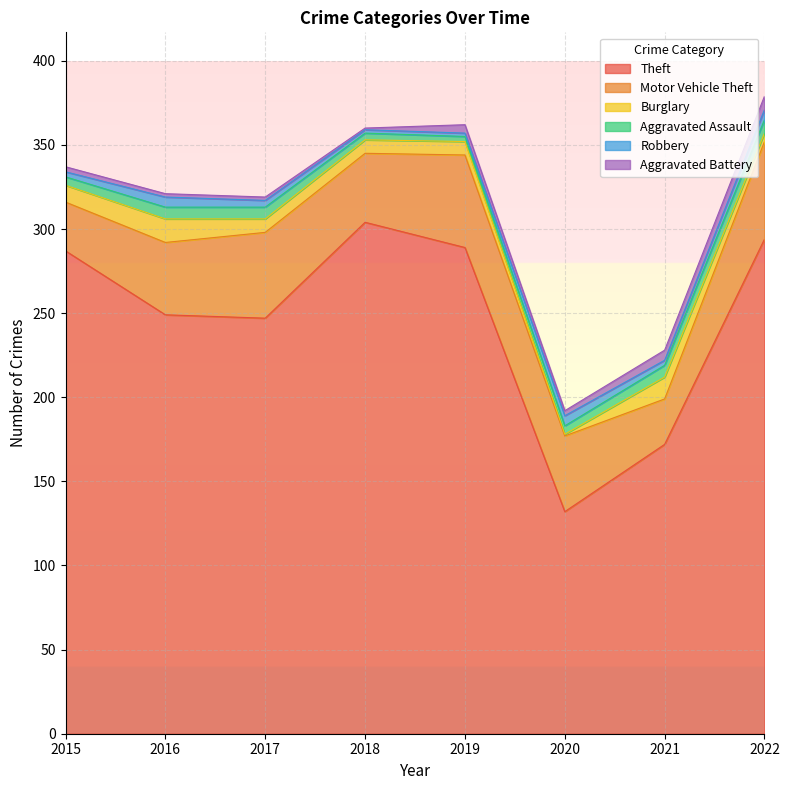

What is the spread (max minus min) of values at 2018?

303